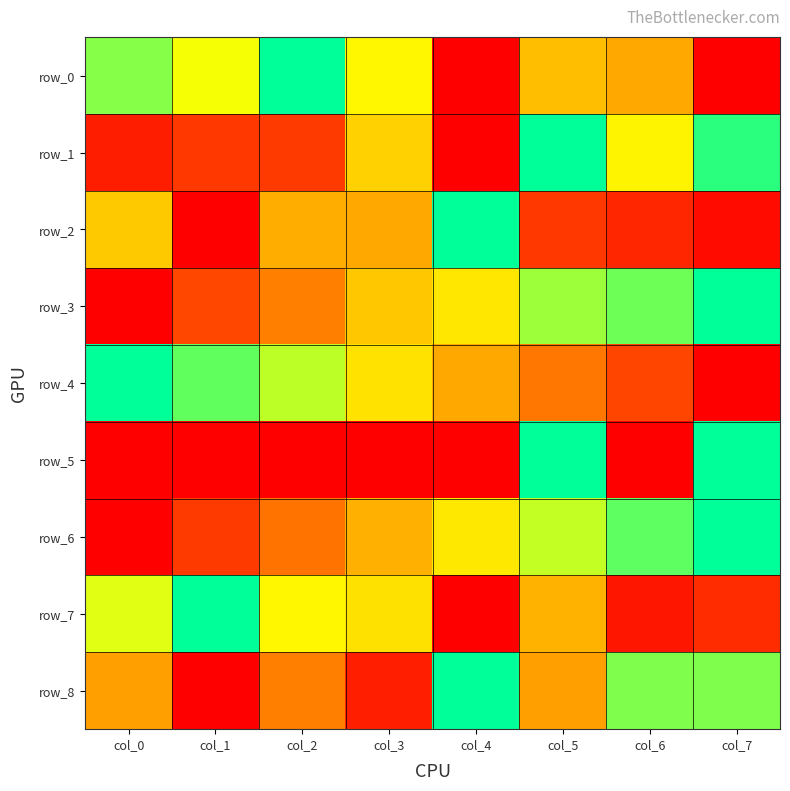

How many values in the row_2 series exceed 0?

7